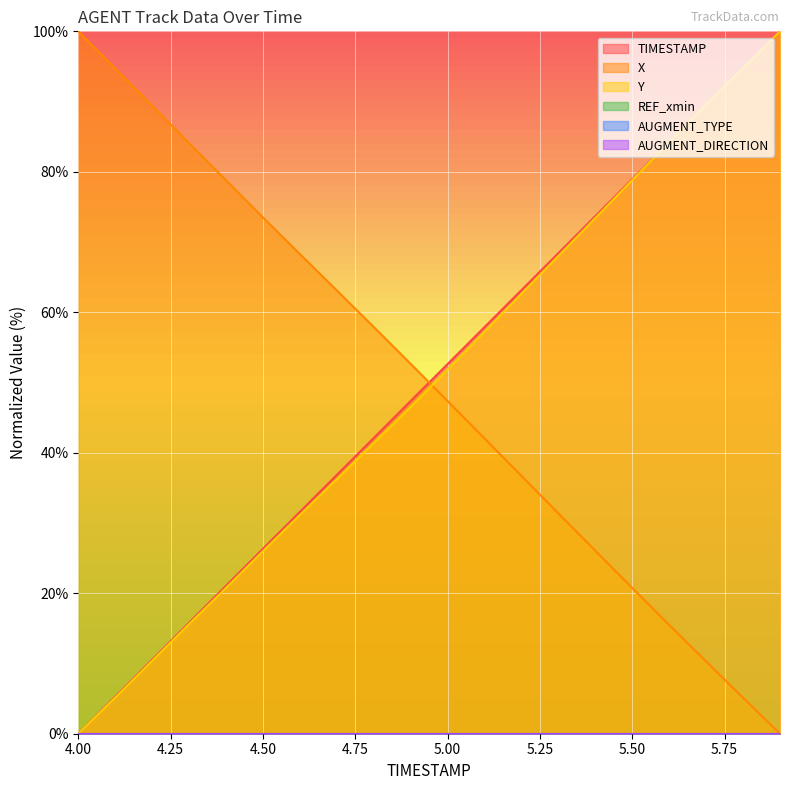

List the labels in order of X value, largest first.

4.0, 4.1, 4.2, 4.3, 4.4, 4.5, 4.6, 4.7, 4.8, 4.9, 5.0, 5.1, 5.2, 5.3, 5.4, 5.5, 5.6, 5.7, 5.8, 5.9